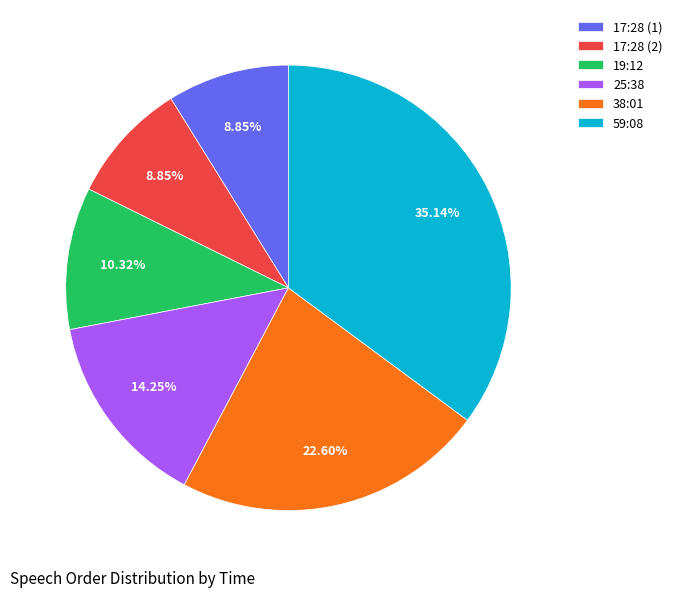

To the nearest percent, what is the combined percentage of 17:28 (2) and 59:08?

44%